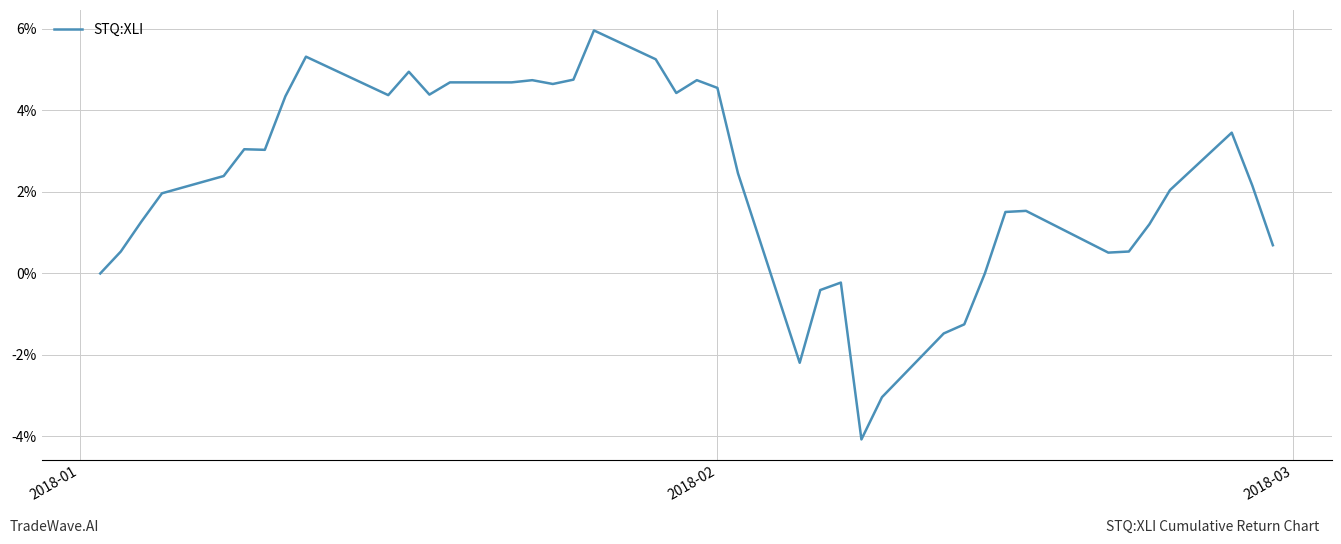

Does the chart have visible grid lines?

Yes